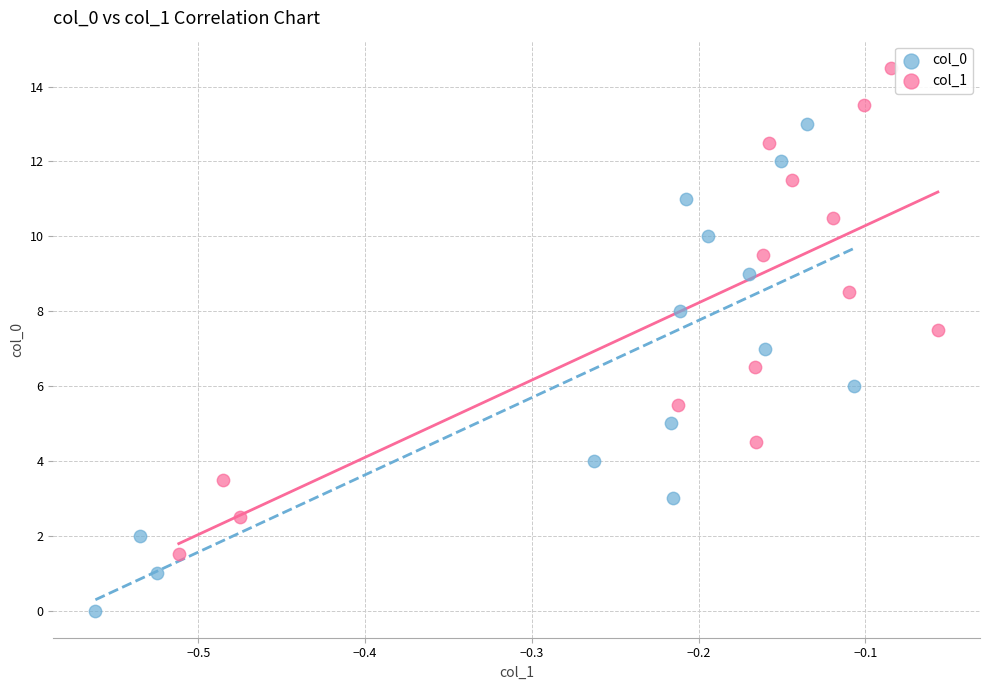

Which series reaches the minimum Y coordinate?

col_0